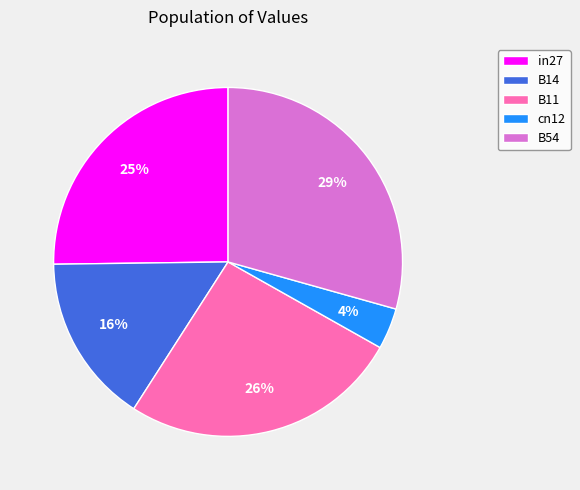

Between B14 and cn12, which is larger?

B14